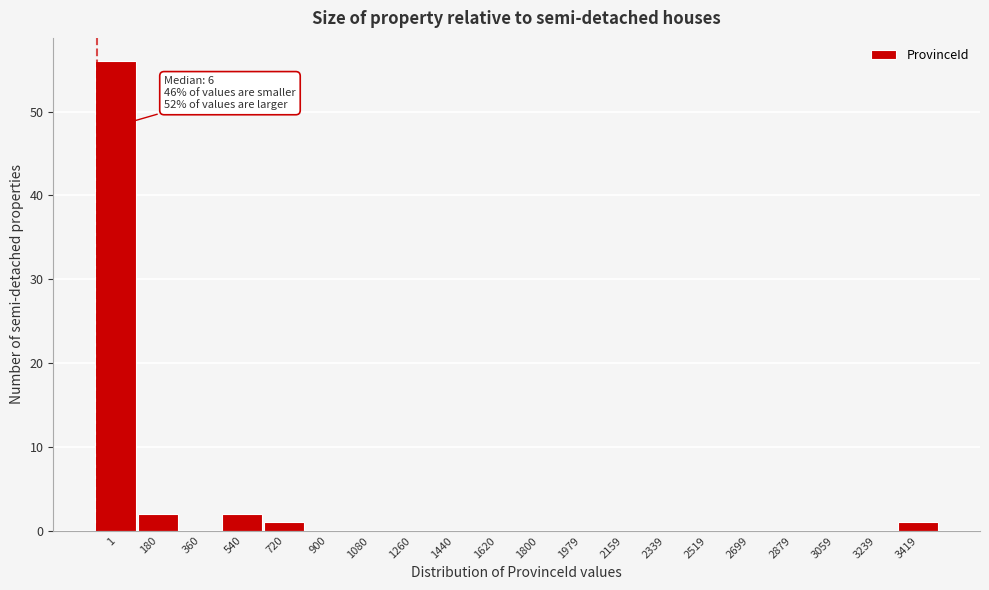

Reading right to left, list all the values displayed in this chart.

3419=1	3239=0	3059=0	2879=0	2699=0	2519=0	2339=0	2159=0	1979=0	1800=0	1620=0	1440=0	1260=0	1080=0	900=0	720=1	540=2	360=0	180=2	1=56